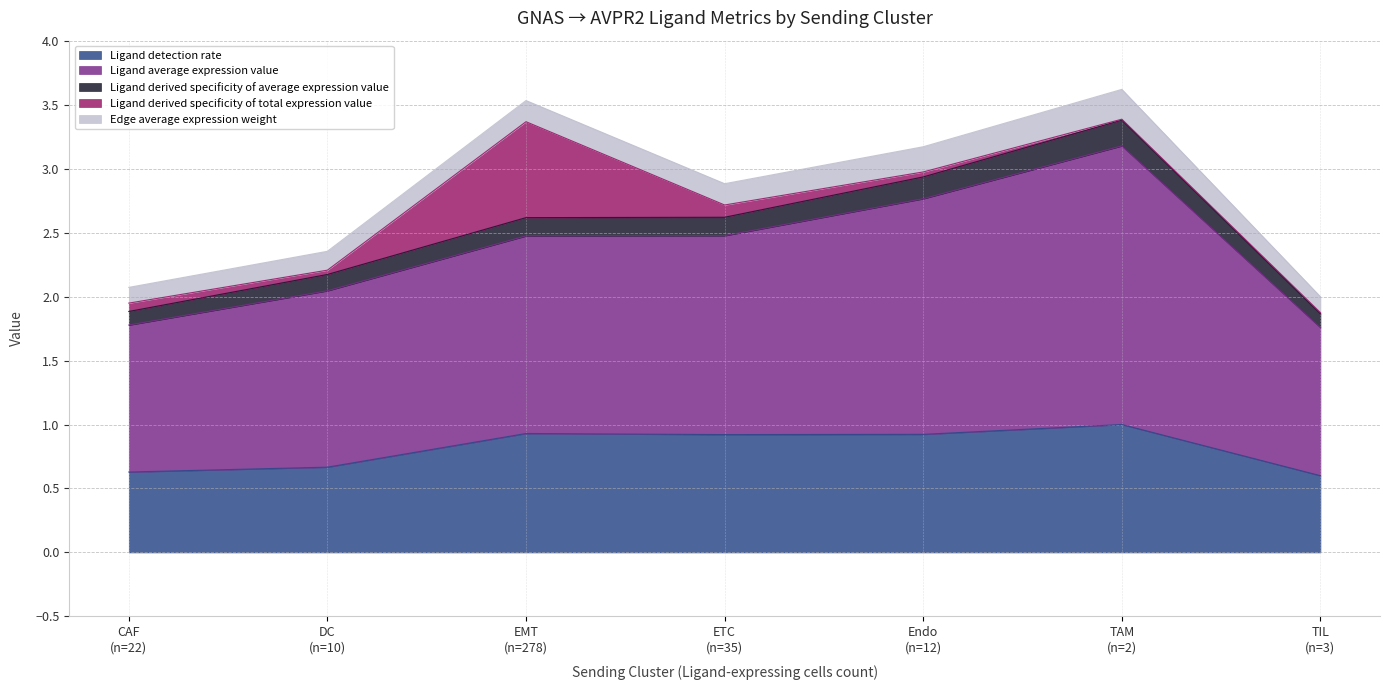

What is the highest value of the Ligand detection rate series?

1.0